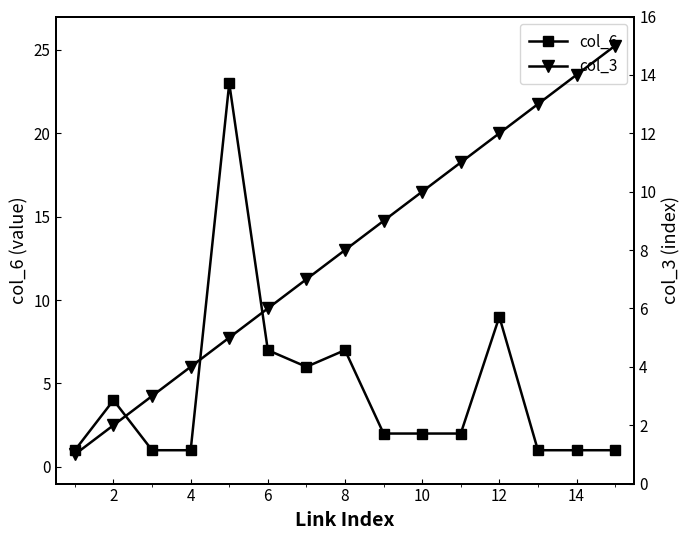

What are all the series names shown in the legend?

col_6, col_3